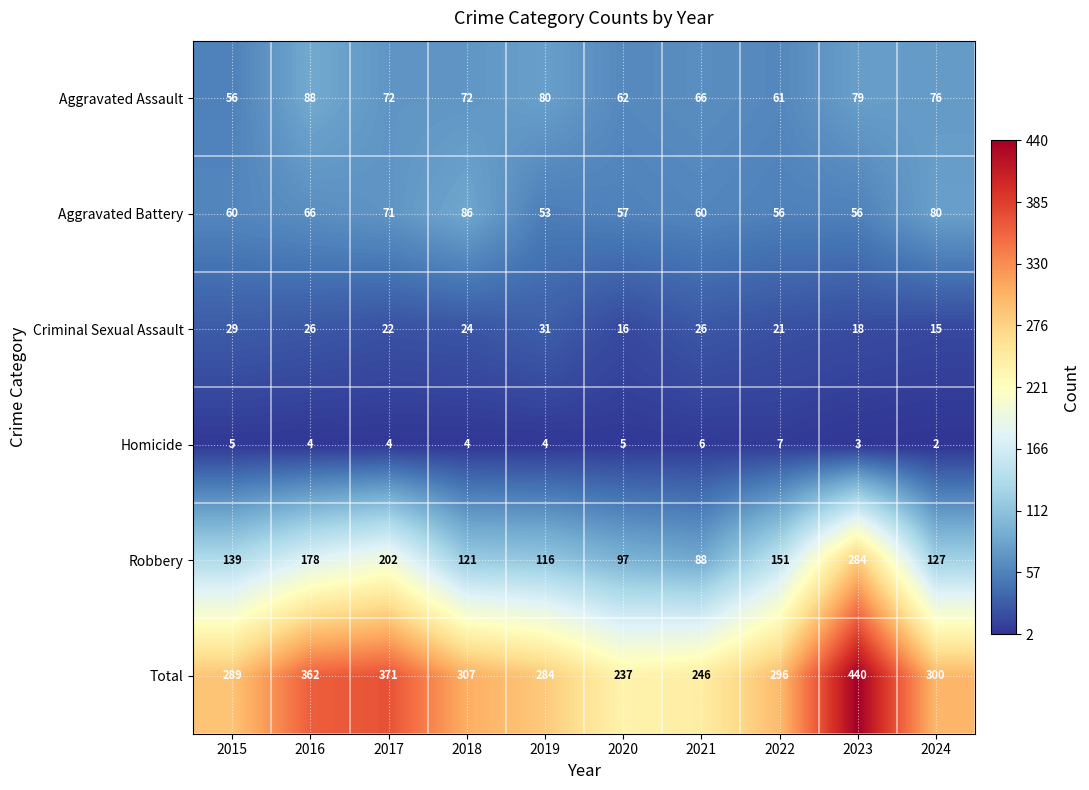

Is the value of Aggravated Assault at 2019 greater than the value of Criminal Sexual Assault at 2018?

Yes